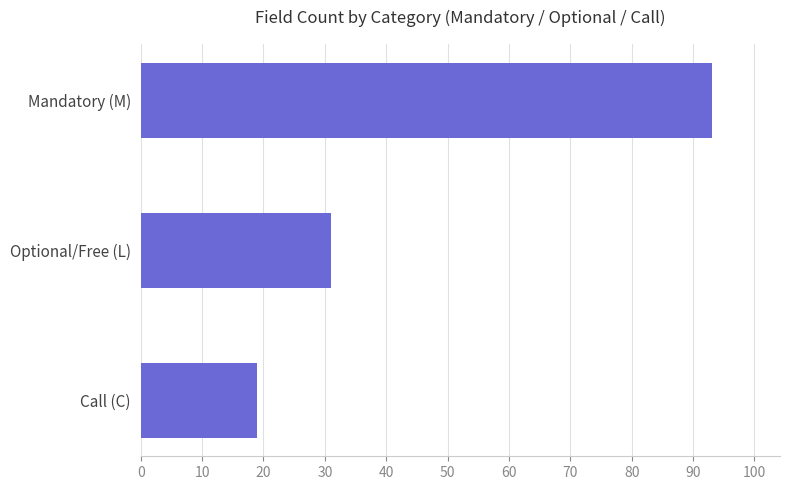

Is it true that the value at Optional/Free (L) is 46?

False